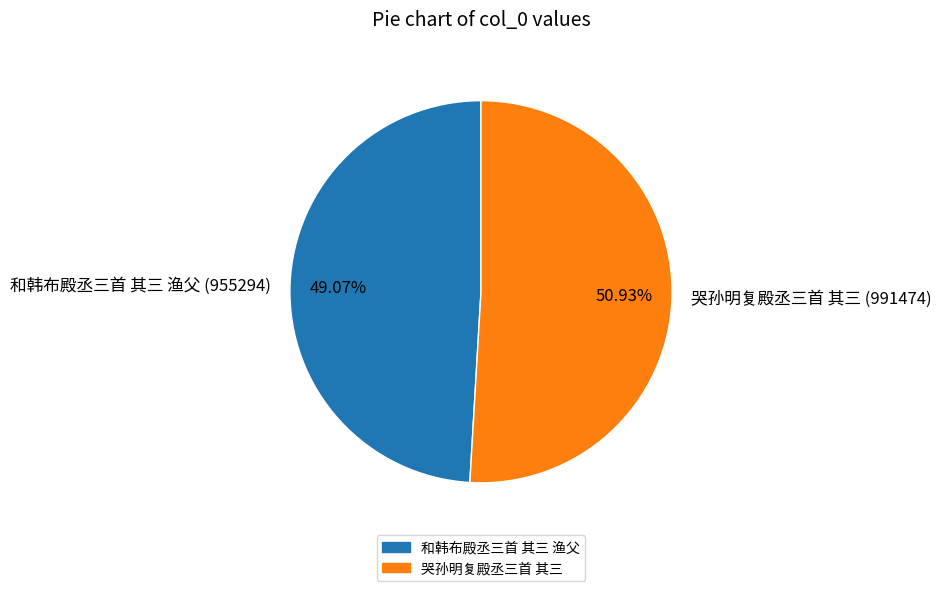

To the nearest percent, what portion does 哭孙明复殿丞三首 其三 represent?

51%